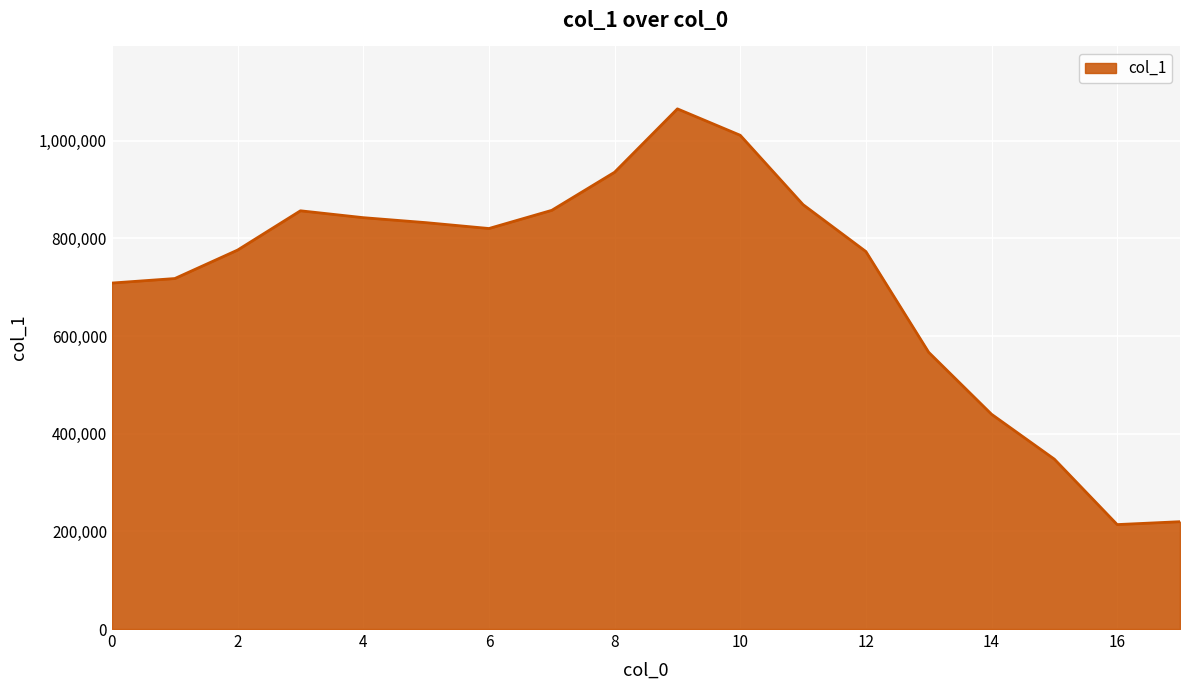

How many lines are shown in the chart?

1